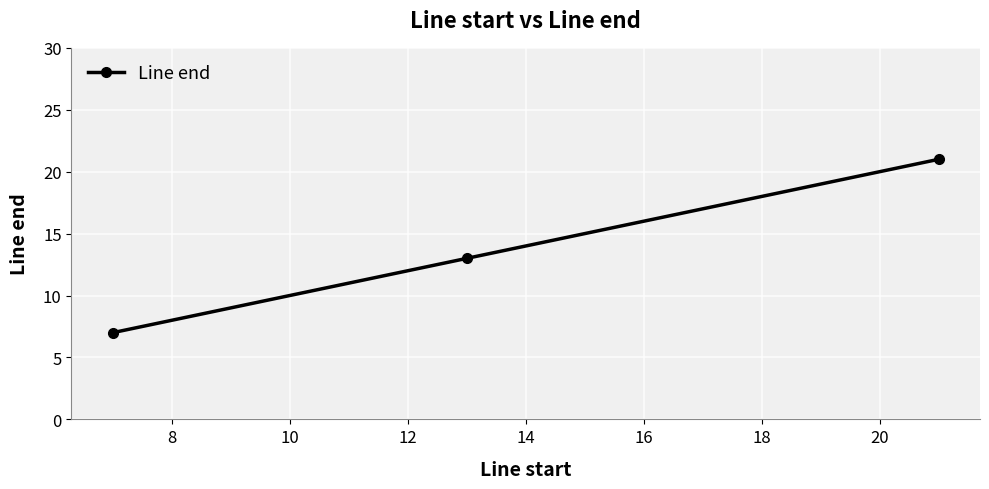

What is the smallest value displayed?

7